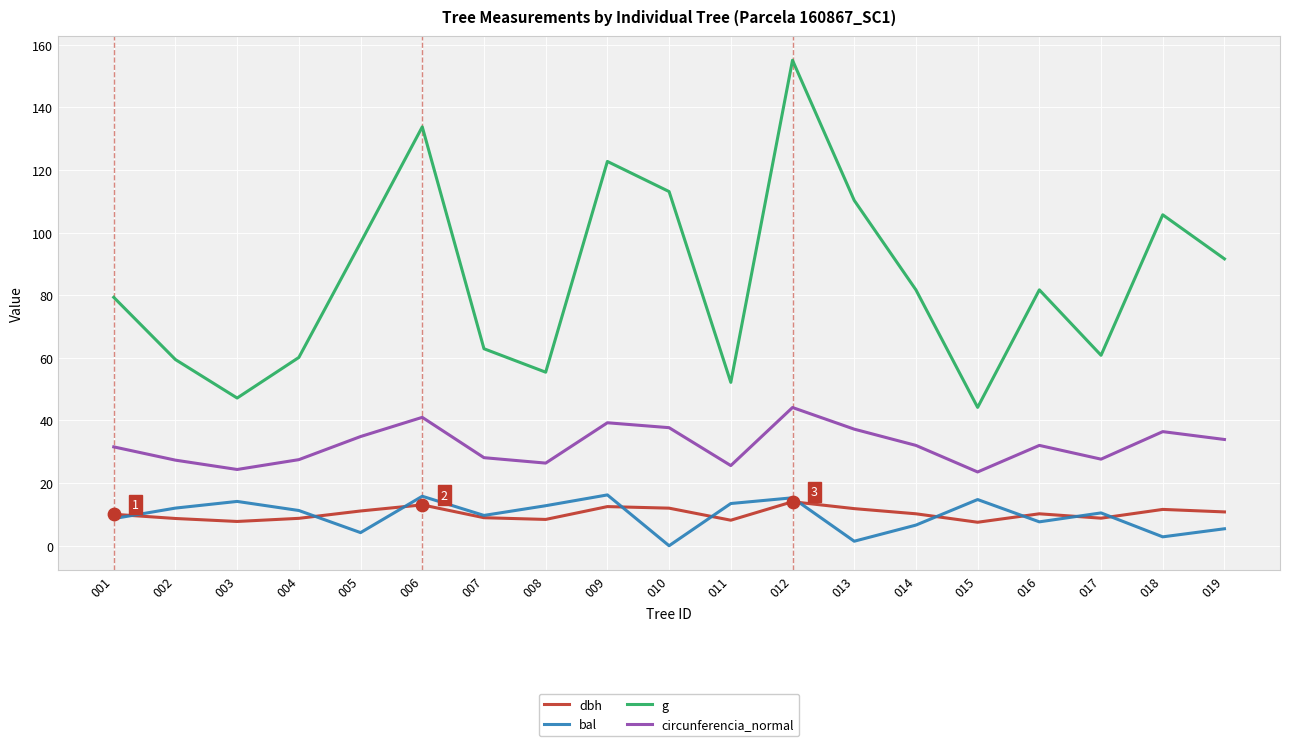

What is the difference between the highest and lowest values at 005?

92.6